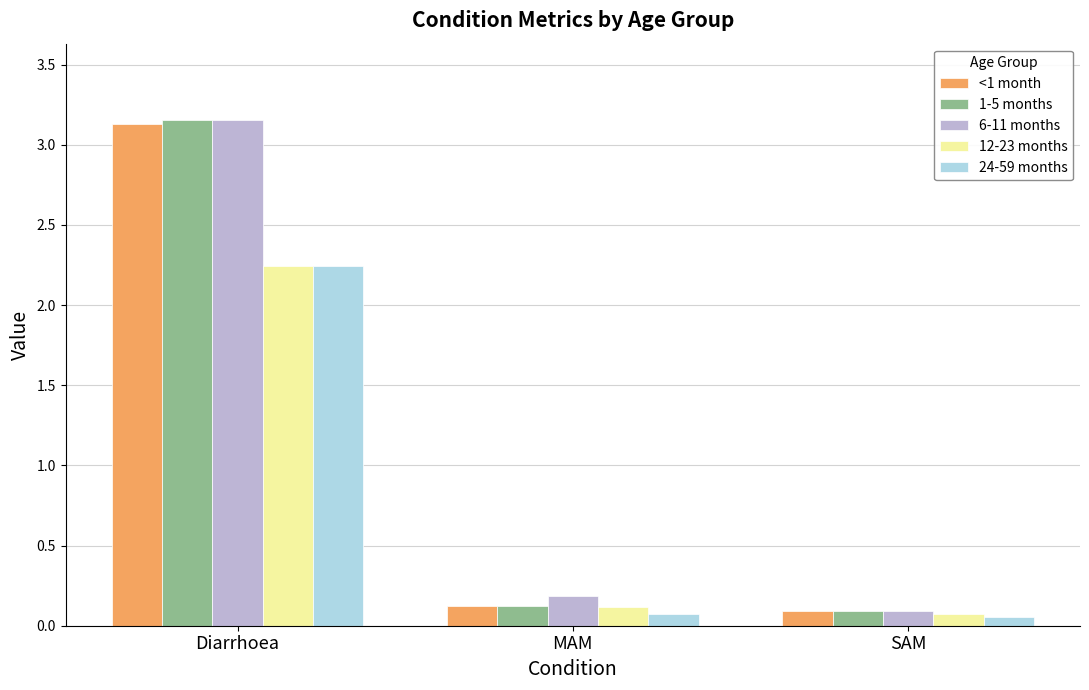

Are the bars grouped side by side (vs. stacked)?

Yes